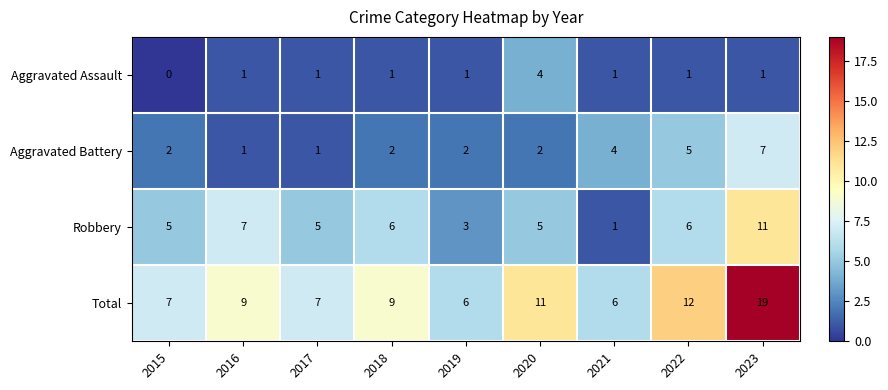

What is the difference between the maximum and minimum values in the Total series?

13